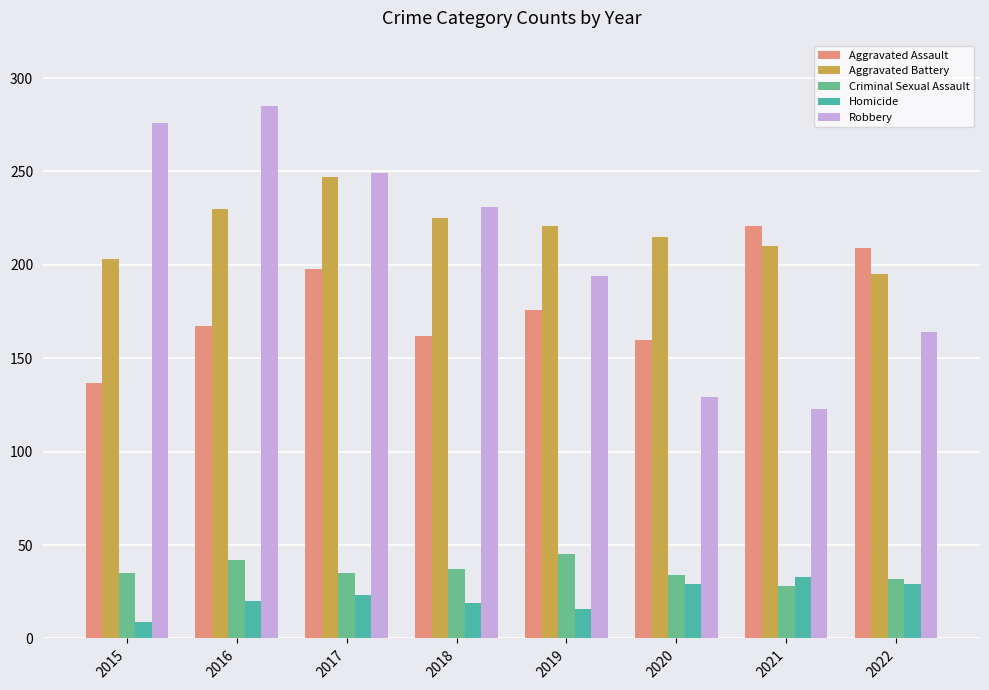

The Aggravated Assault series shows 160 at 2020. True or false?

True